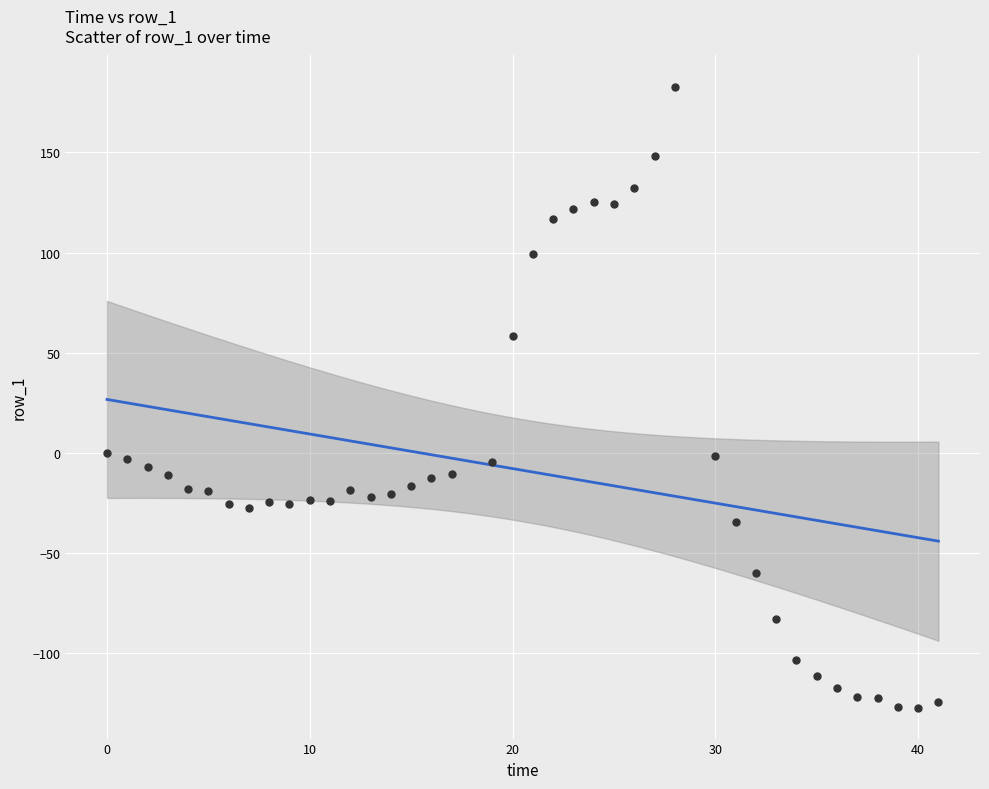

What is the range of X values (max minus min)?

41.0